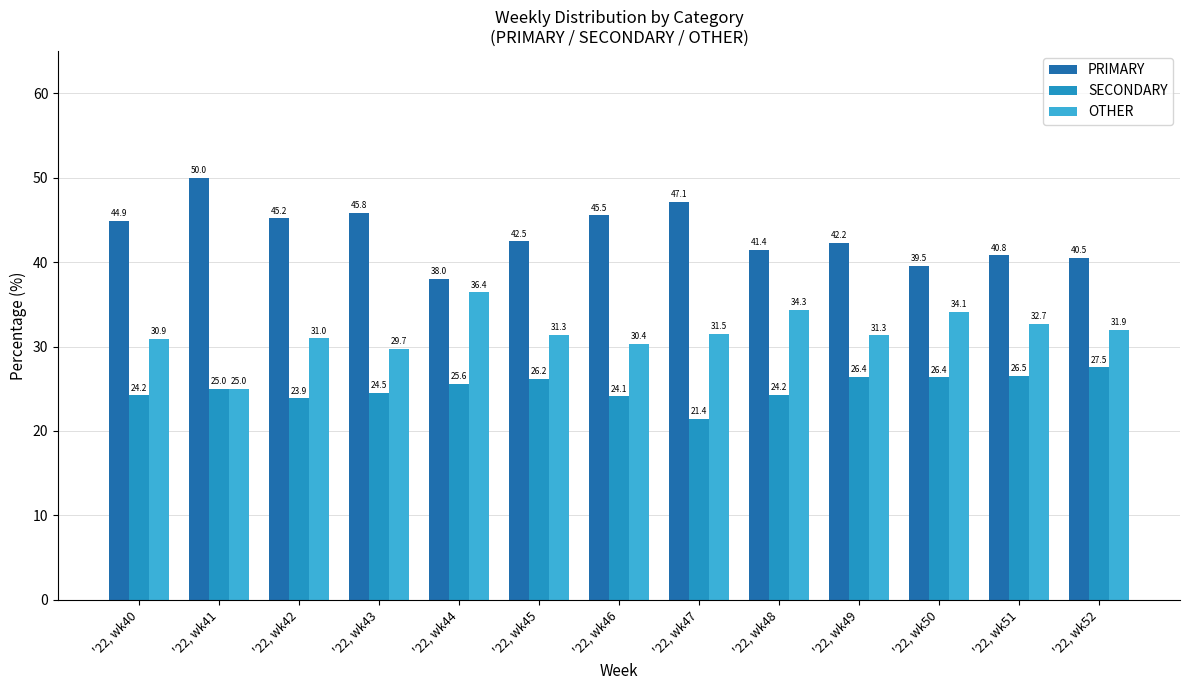

List the labels in order of PRIMARY value, largest first.

'22, wk41, '22, wk47, '22, wk43, '22, wk46, '22, wk42, '22, wk40, '22, wk45, '22, wk49, '22, wk48, '22, wk51, '22, wk52, '22, wk50, '22, wk44